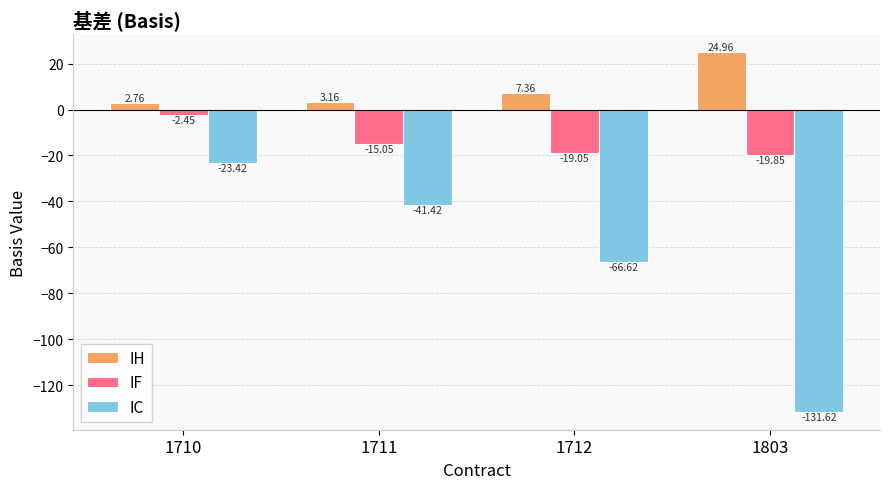

How many groups of bars are there?

4